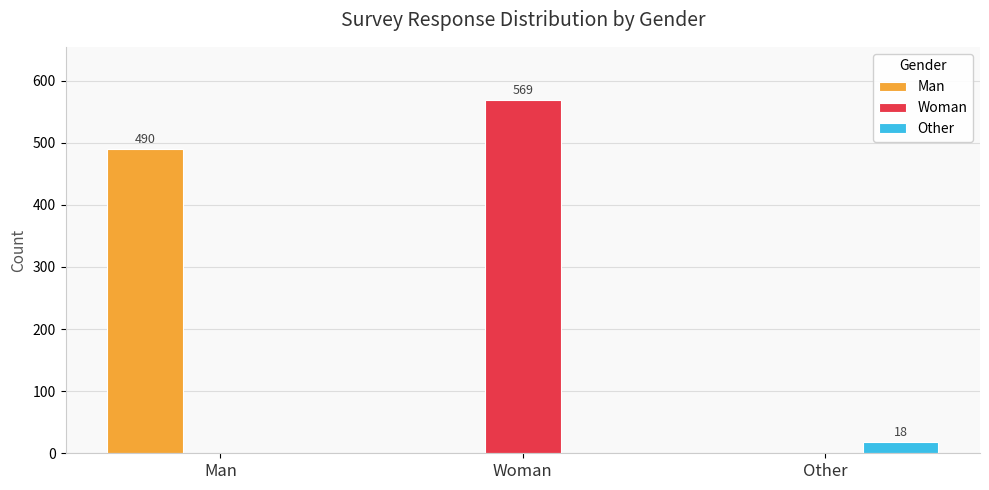

Which series changed the most between Man and Woman?

Woman